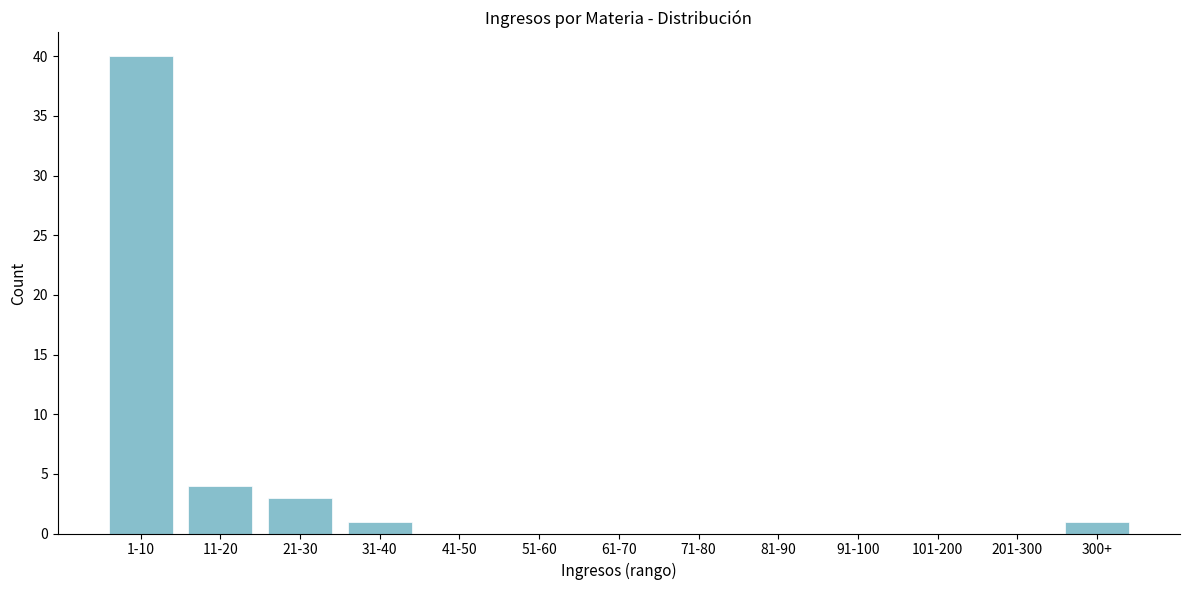

Reading left to right, list all the values displayed in this chart.

1-10=40	11-20=4	21-30=3	31-40=1	41-50=0	51-60=0	61-70=0	71-80=0	81-90=0	91-100=0	101-200=0	201-300=0	300+=1